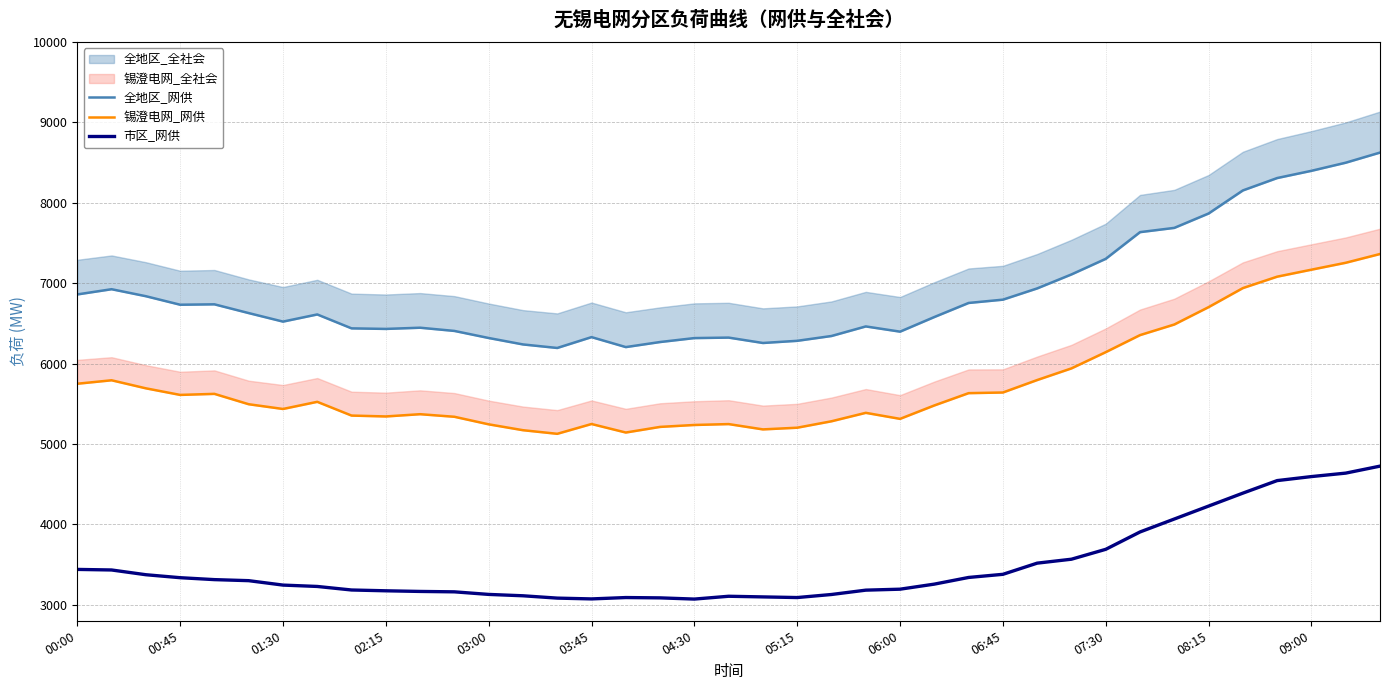

Which series has the largest range (max minus min)?

全地区_网供